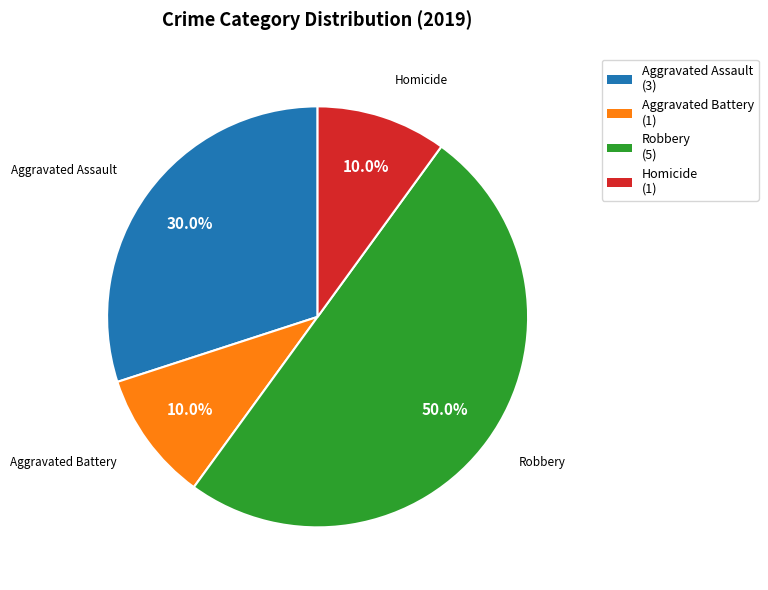

What portion of the pie excludes Aggravated Assault?

70.0%